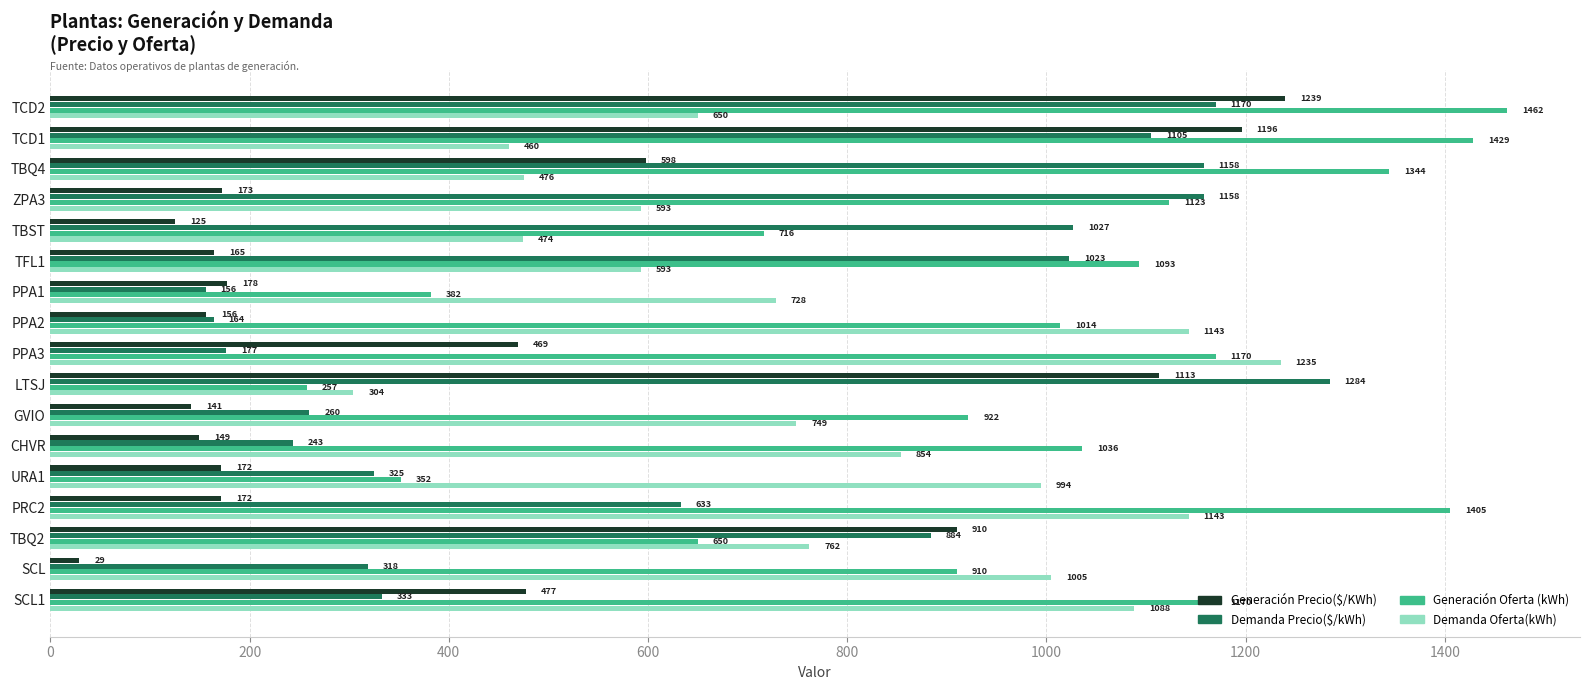

How many values in the Generación Oferta (kWh) series exceed 1036?

9